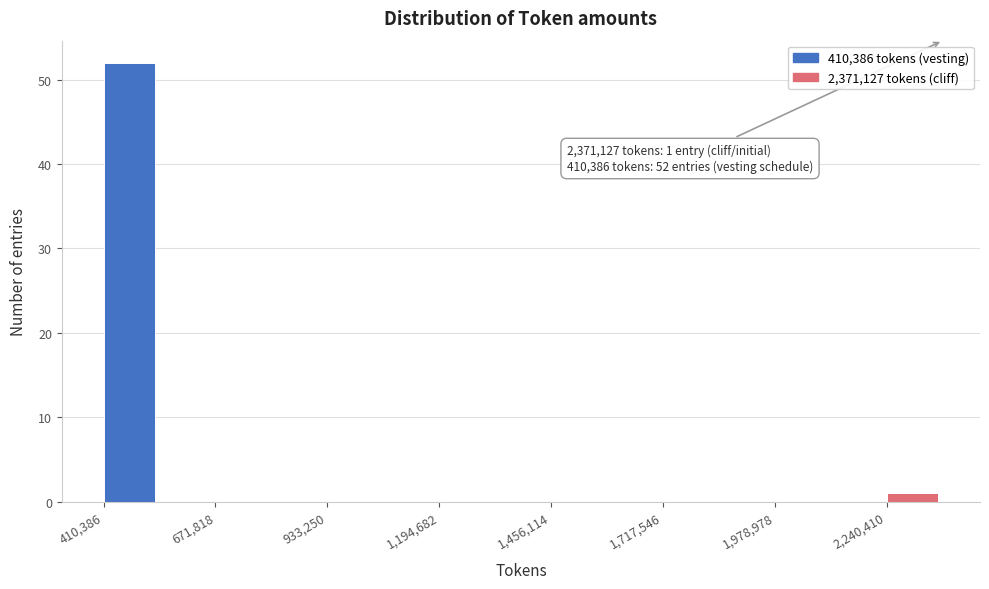

Around what value on the x-axis is the tallest bar? Give the approximate position of its centre, as read against the axis.

450000